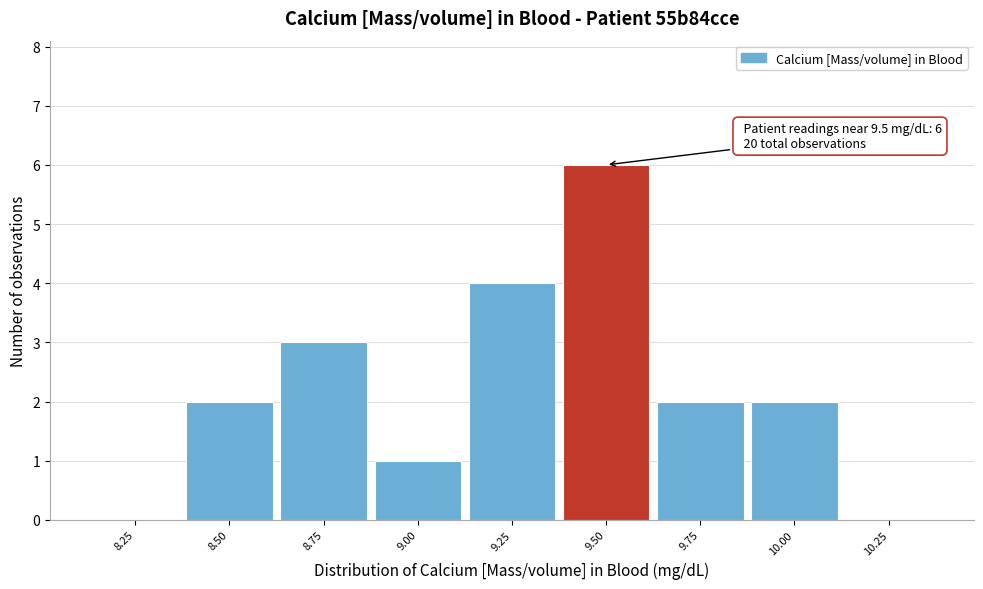

Reading right to left, transcribe all the data shown in this chart.

10.25=0	10.00=2	9.75=2	9.50=6	9.25=4	9.00=1	8.75=3	8.50=2	8.25=0